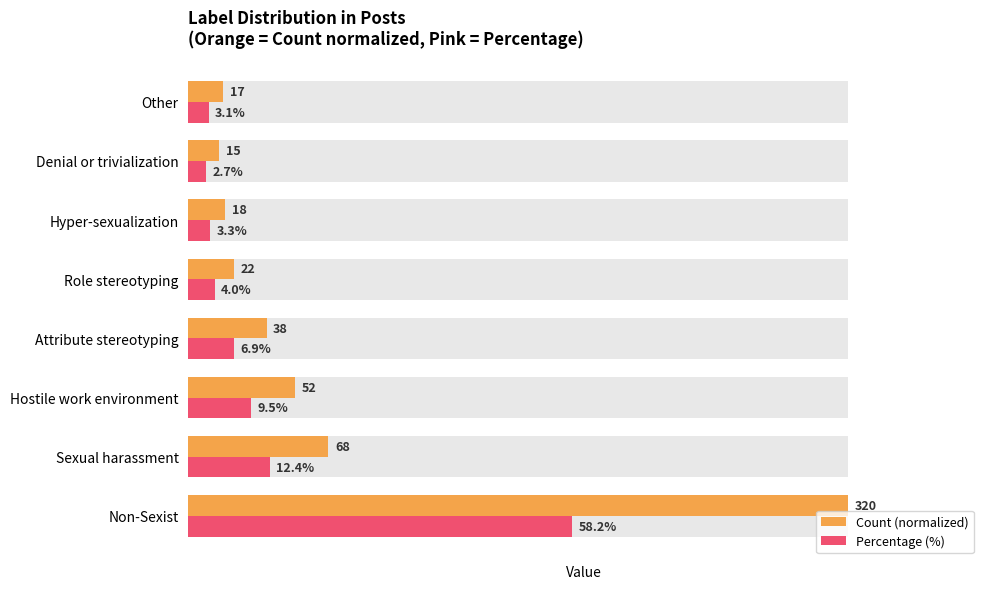

Rank the series at Attribute stereotyping from lowest to highest value.

Percentage (%), Count (normalized)